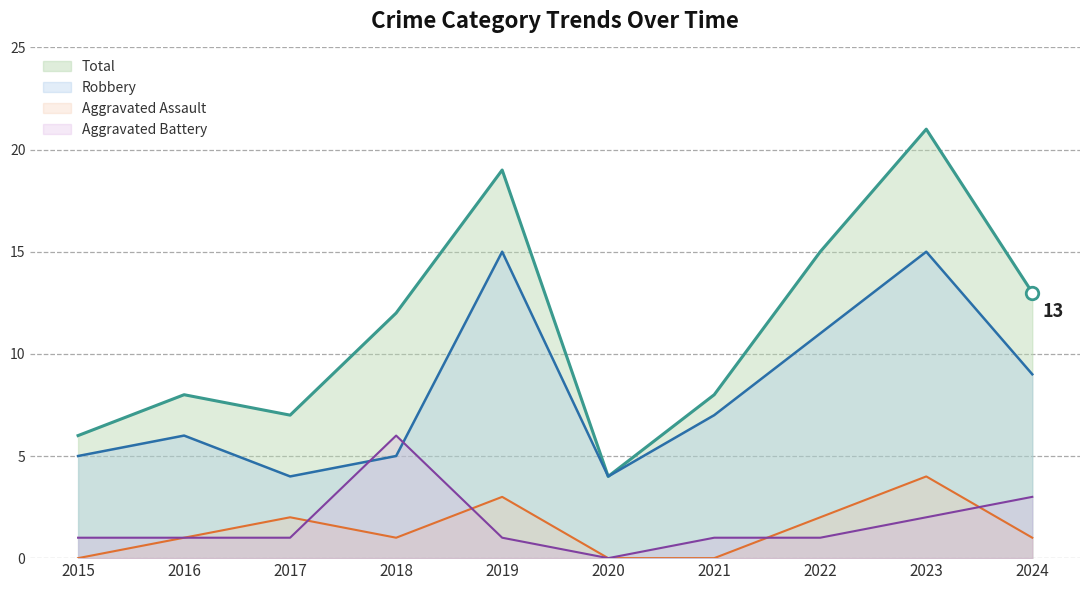

List the series in order of their peak value, highest first.

Total, Robbery, Aggravated Battery, Aggravated Assault